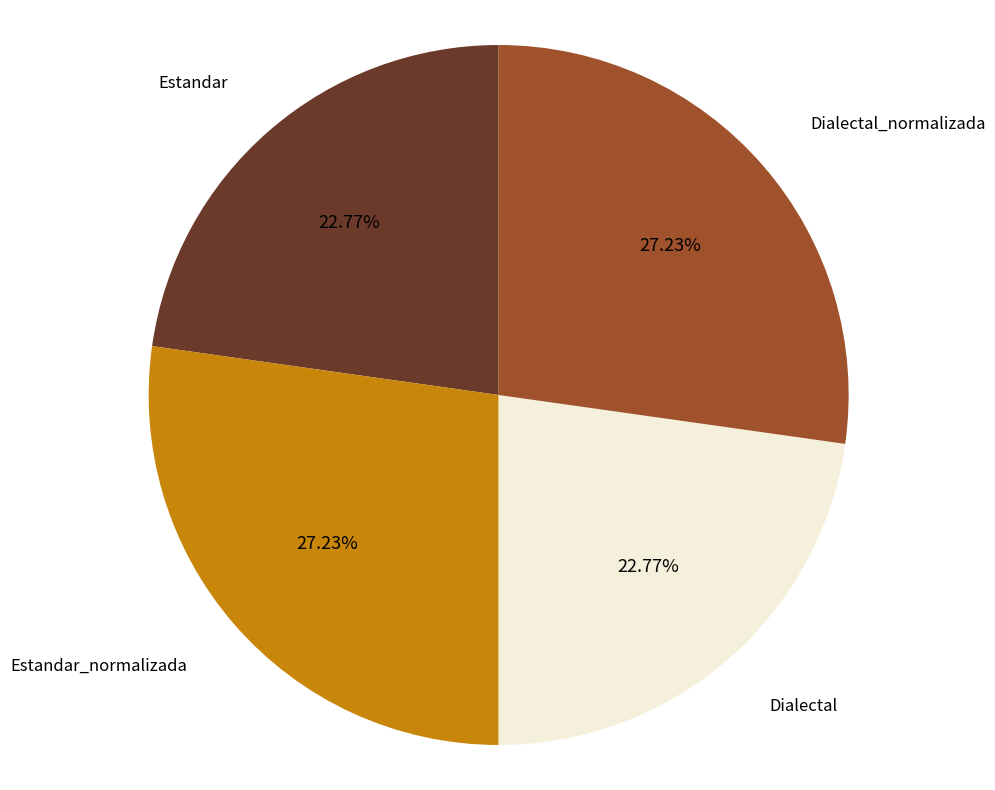

Approximately how many times larger is the value at Estandar compared to Dialectal_normalizada?

0.8